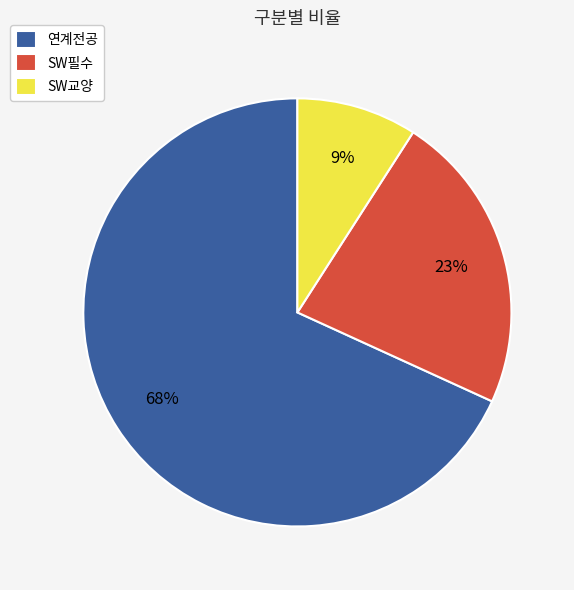

Is there a majority slice in this chart?

Yes